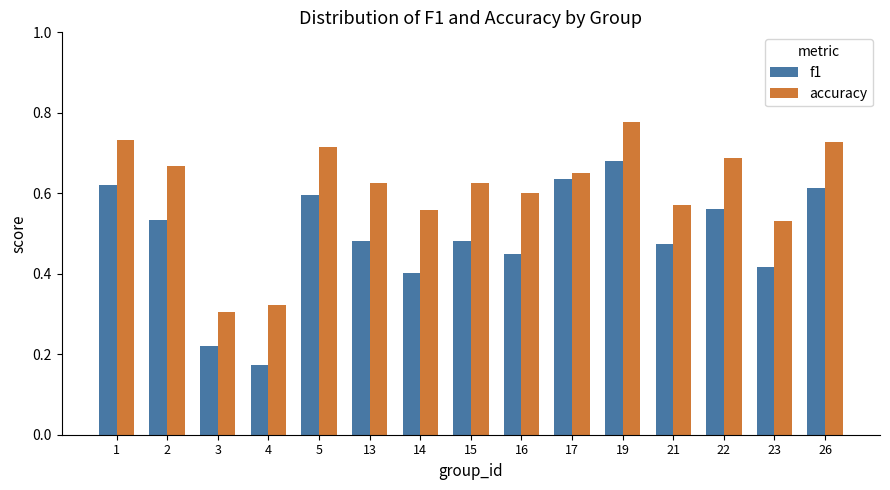

At which label is f1 closest to 0?

4